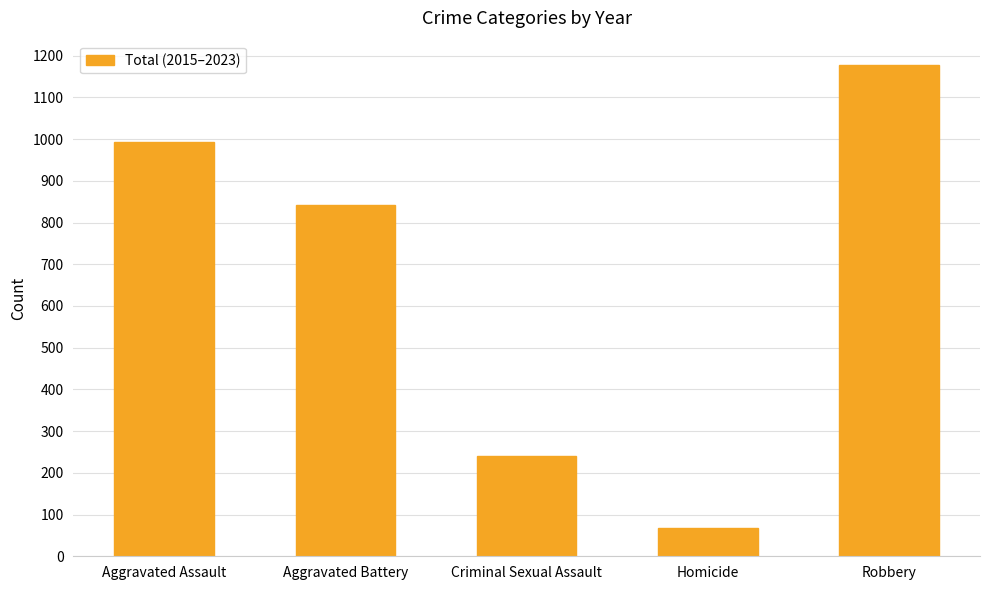

How many categories are shown in the chart?

5